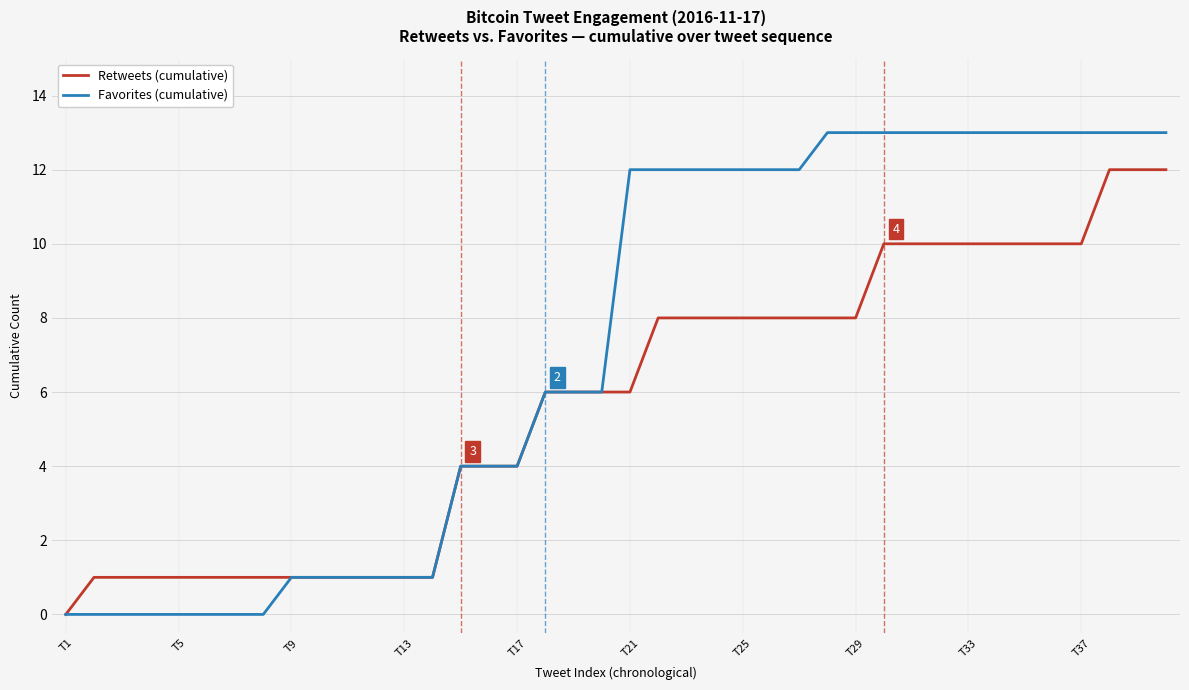

Which series has the largest range (max minus min)?

Favorites (cumulative)